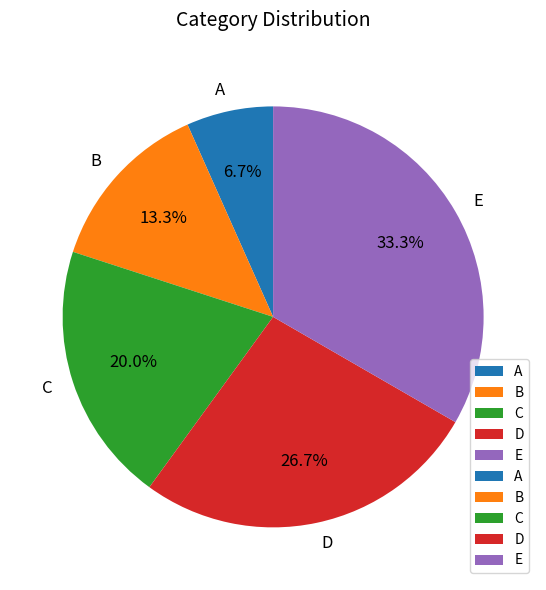

What is the ratio of the value at C to the value at A?

3.0